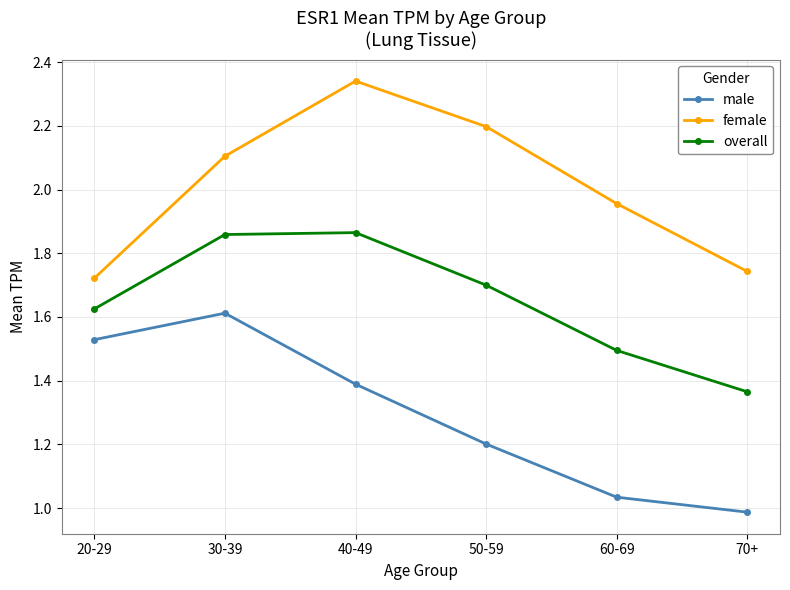

Rank the series by their average value, from lowest to highest.

male, overall, female